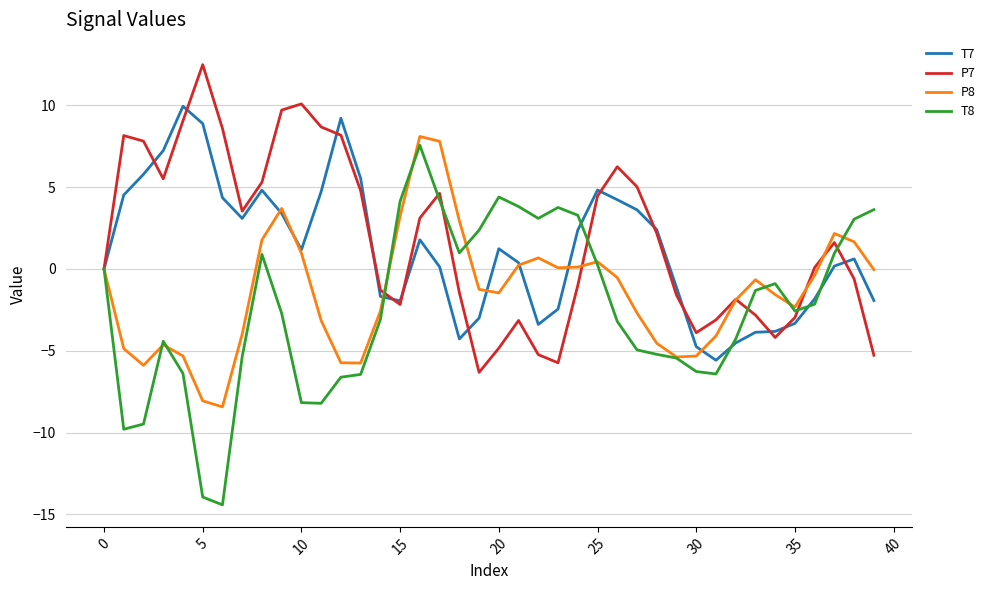

Does the chart display data point markers on the line(s)?

No